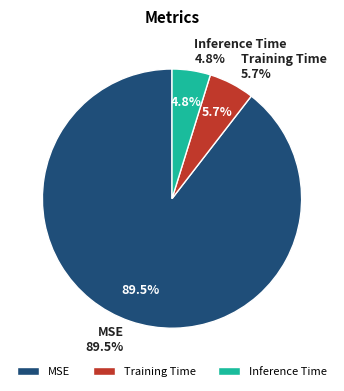

Is there any slice that represents more than half of the pie?

Yes